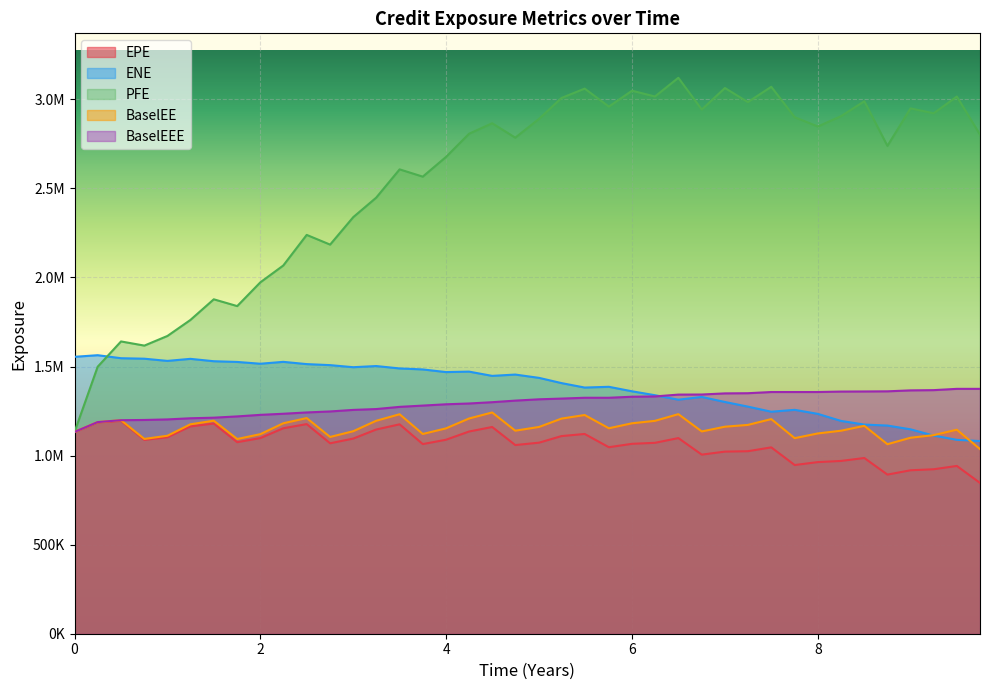

What is the difference between the maximum and minimum values in the ENE series?

481992.7